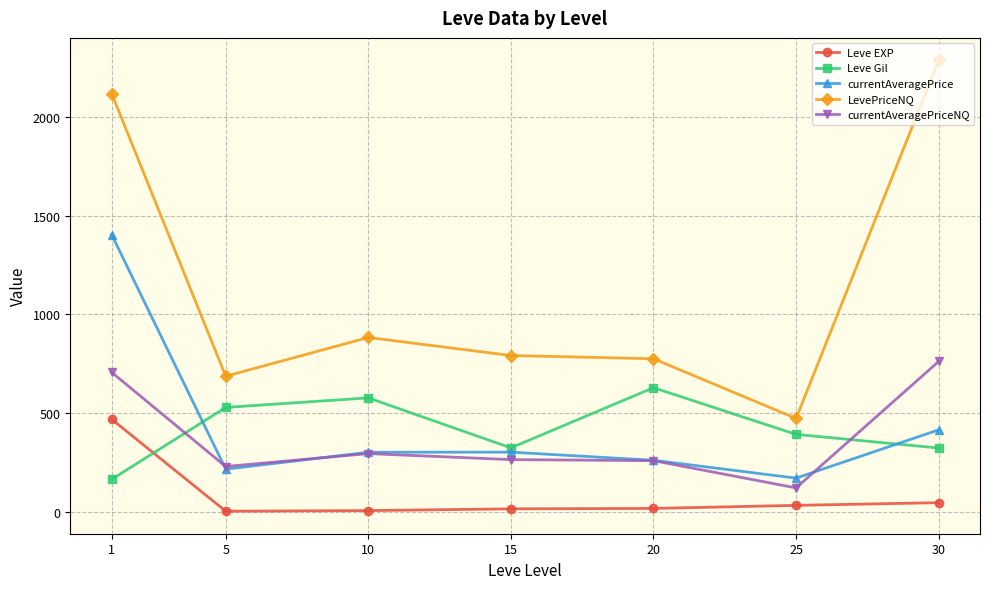

The value of currentAveragePrice at 1 is 2196.6. True or false?

False